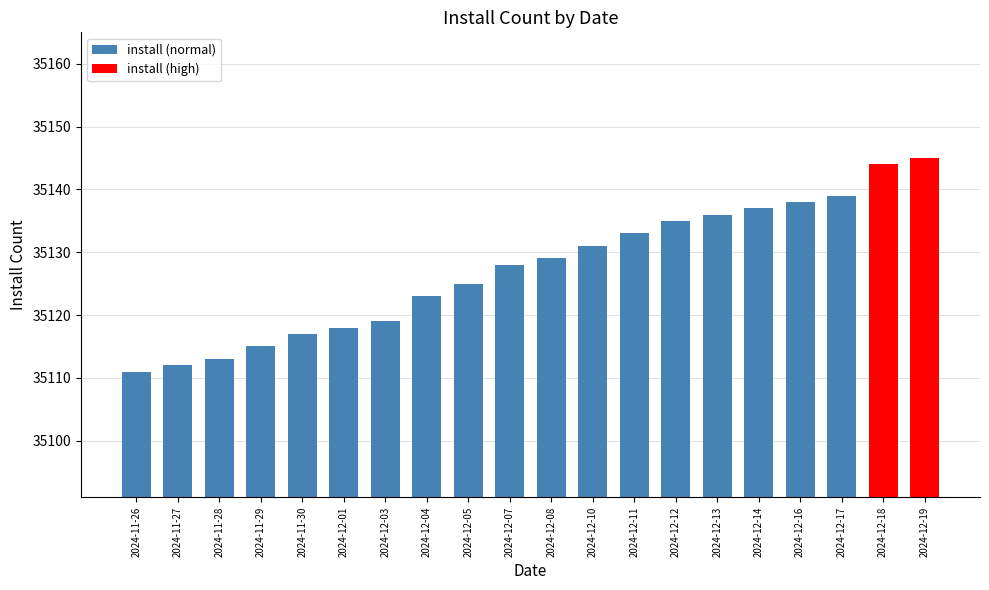

List the labels in order of value, largest first.

2024-12-19, 2024-12-18, 2024-12-17, 2024-12-16, 2024-12-14, 2024-12-13, 2024-12-12, 2024-12-11, 2024-12-10, 2024-12-08, 2024-12-07, 2024-12-05, 2024-12-04, 2024-12-03, 2024-12-01, 2024-11-30, 2024-11-29, 2024-11-28, 2024-11-27, 2024-11-26